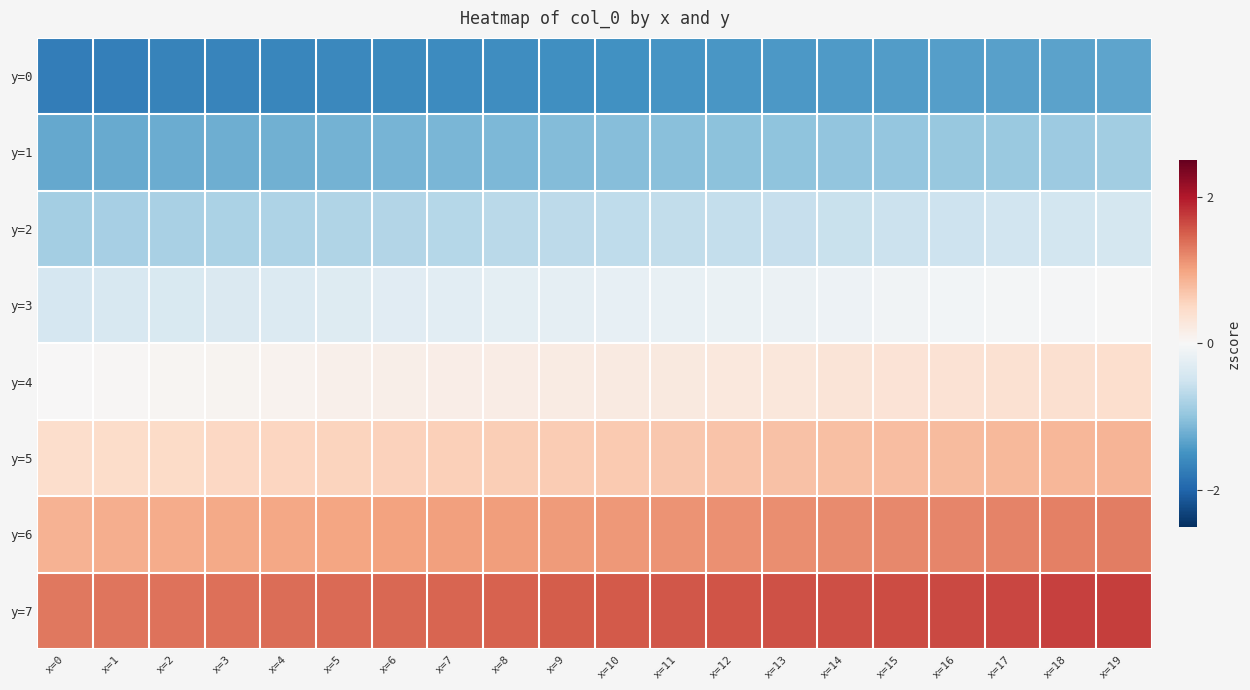

What is the difference between the highest and lowest values at x=1?

3.0